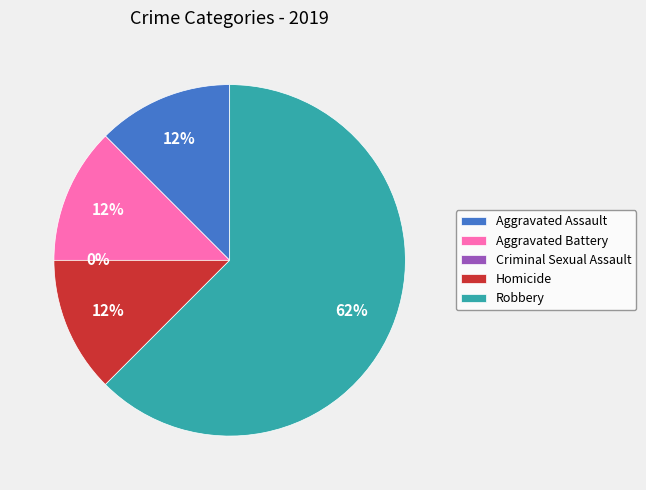

Is it true that Aggravated Assault is 12% of the pie?

True